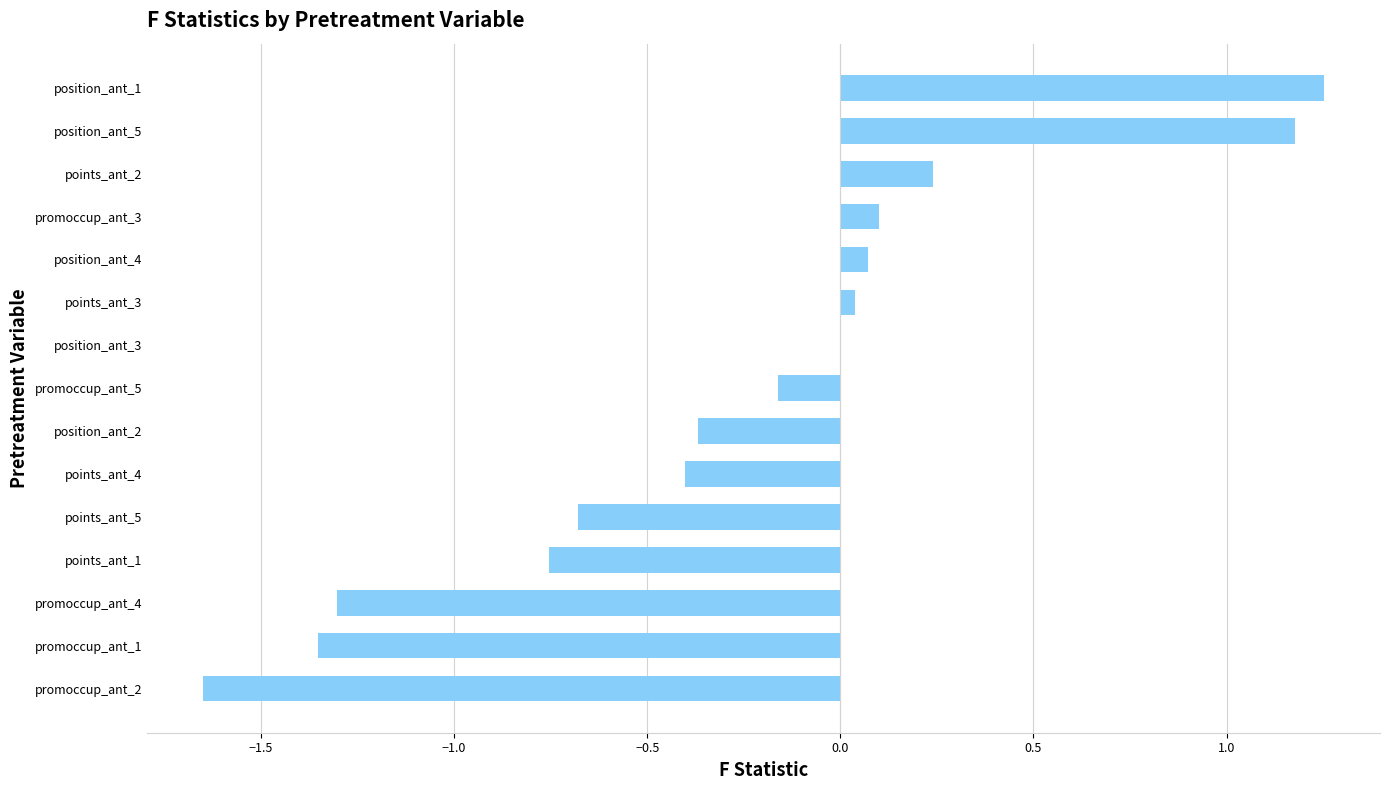

The value at promoccup_ant_2 is -0.4. True or false?

False